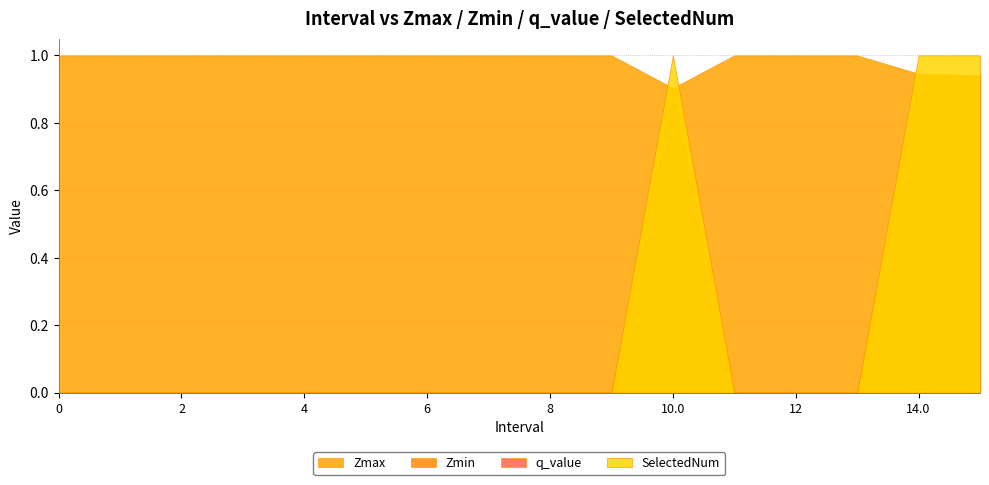

True or false: SelectedNum has more than 1 points higher than both neighbors.

False